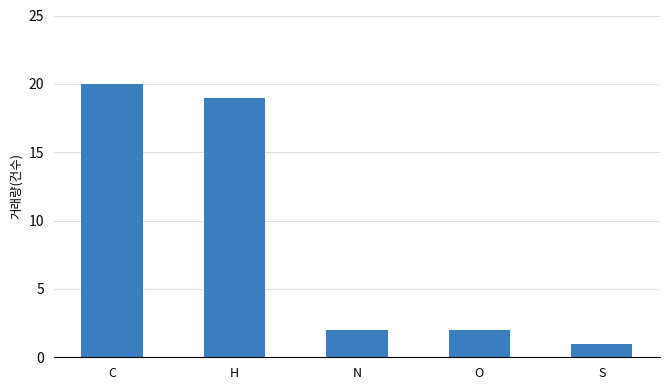

What is the change in value from O to S?

-1